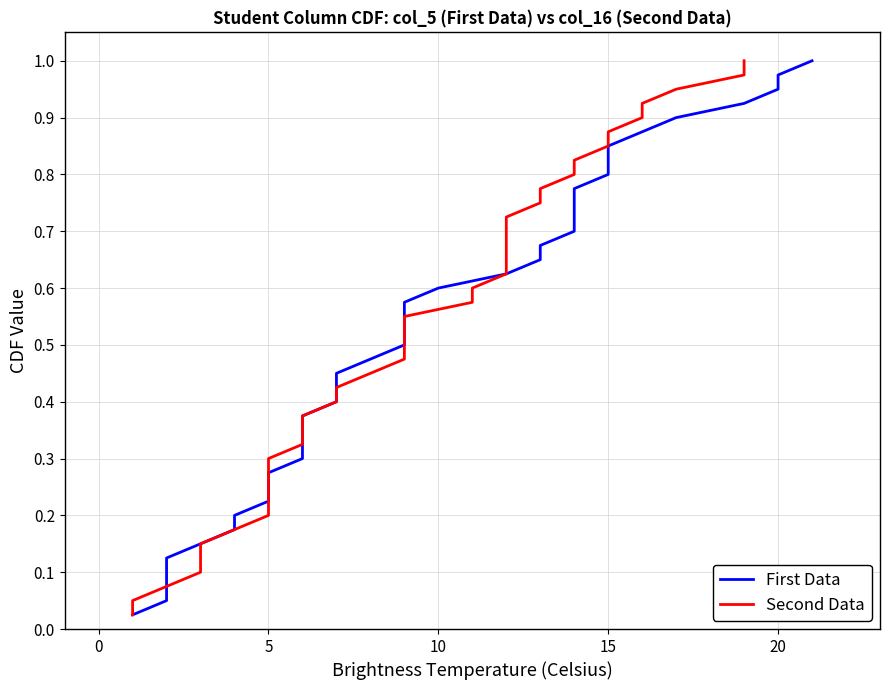

What is the difference between the maximum and minimum values in the First Data series?

1.0